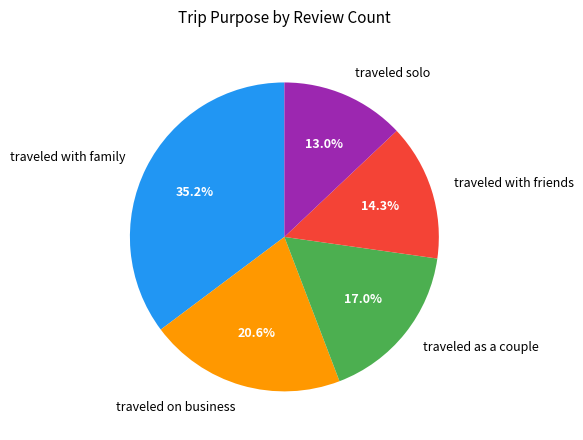

Rank the categories by value from highest to lowest.

traveled with family, traveled on business, traveled as a couple, traveled with friends, traveled solo